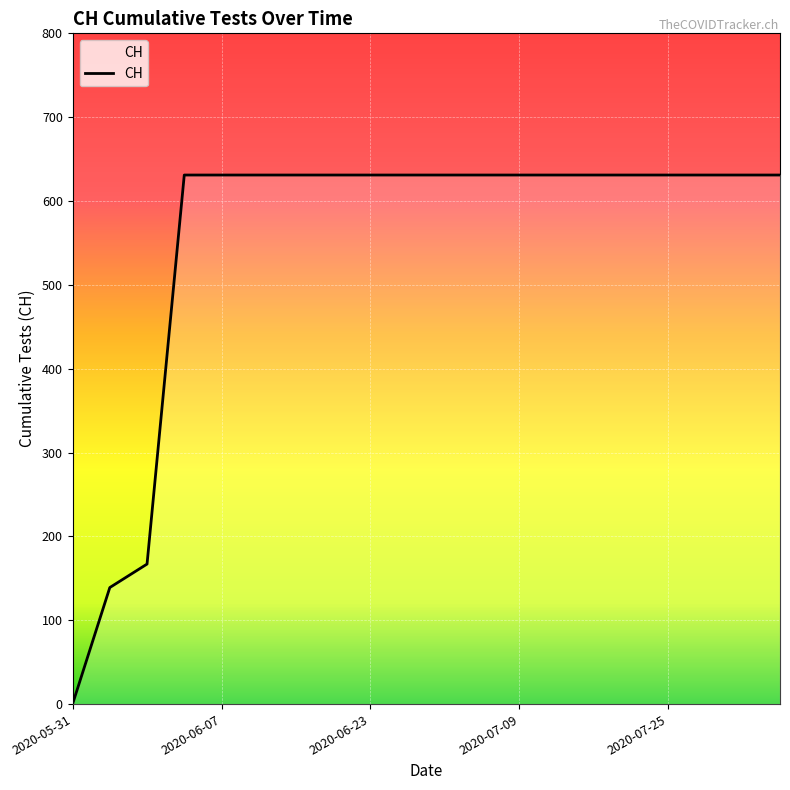

What is the difference between the maximum and minimum values?

631